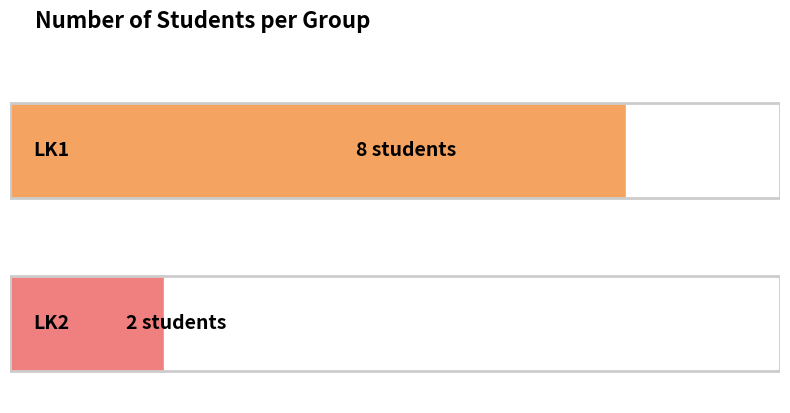

What is the sum of all values?

10